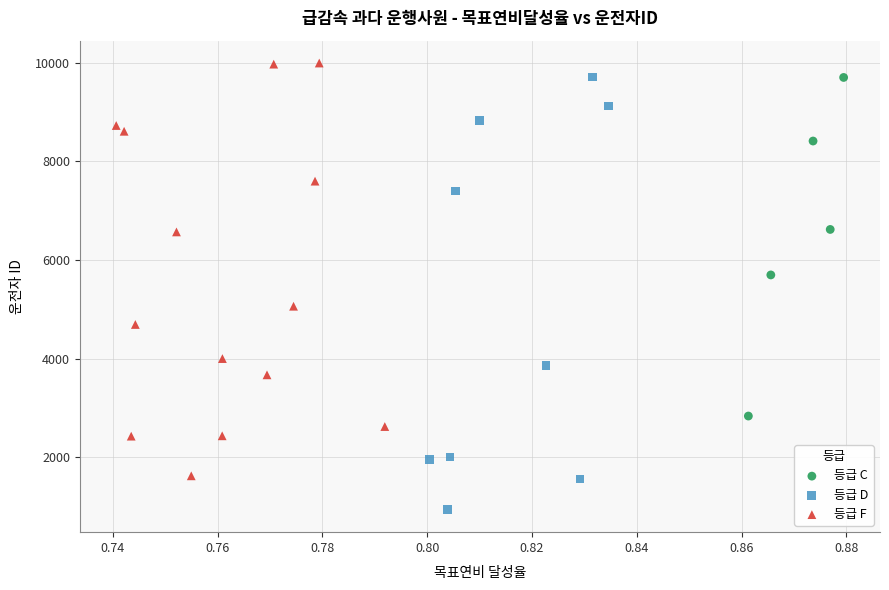

Which series reaches the minimum Y coordinate?

등급 D